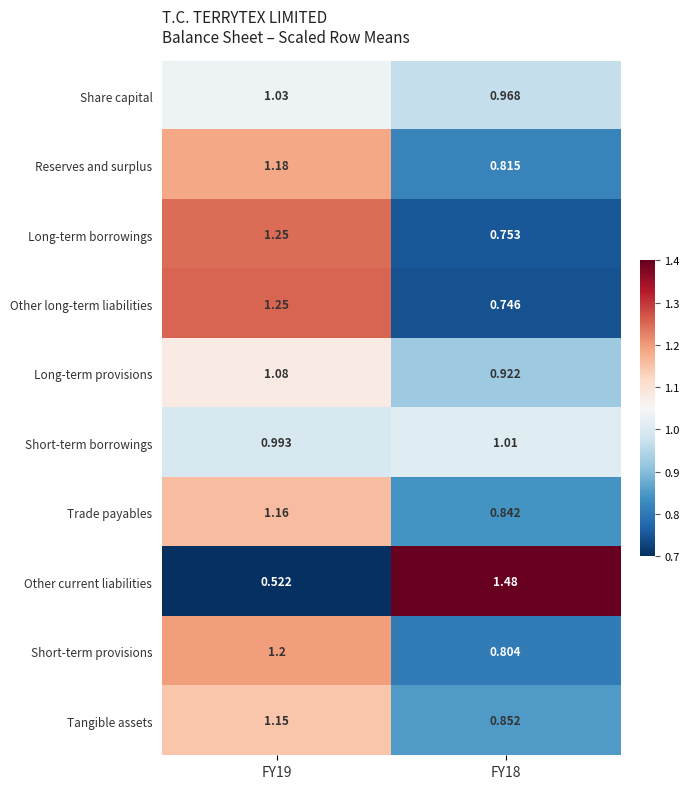

At which category is the sum across all series the highest?

FY19